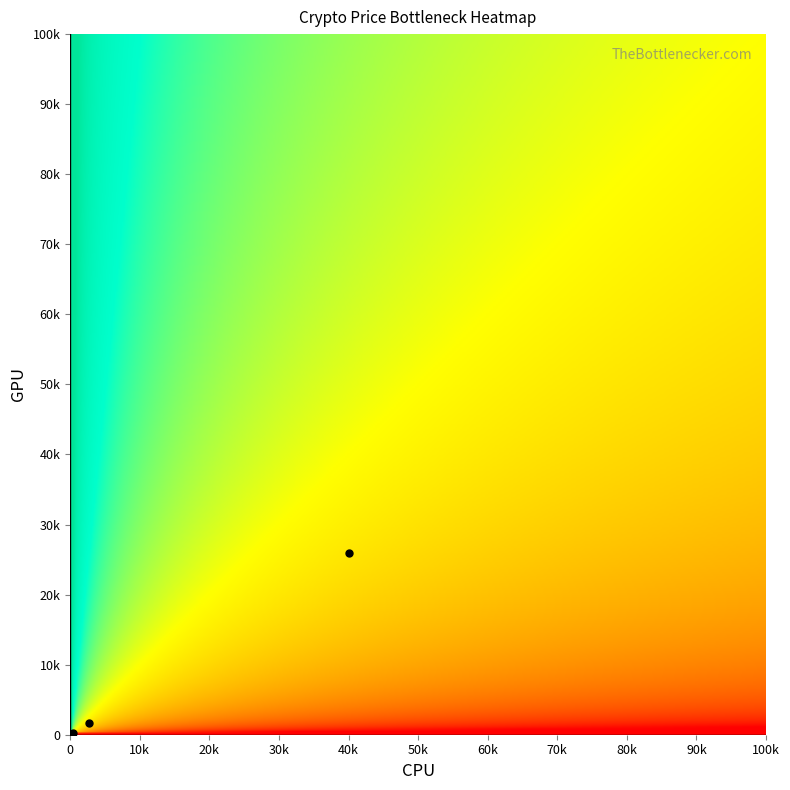

The value of Solana at Litecoin is -11.7. True or false?

False